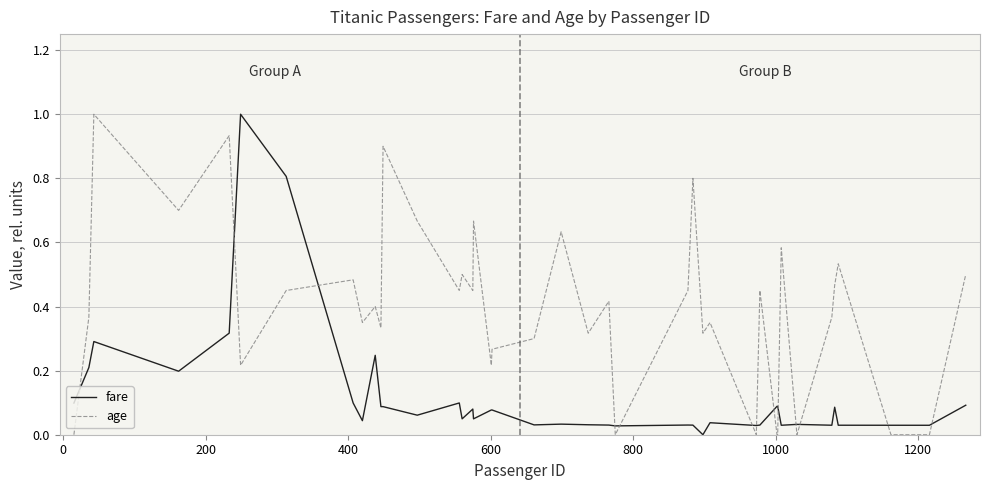

How many lines are shown in the chart?

2